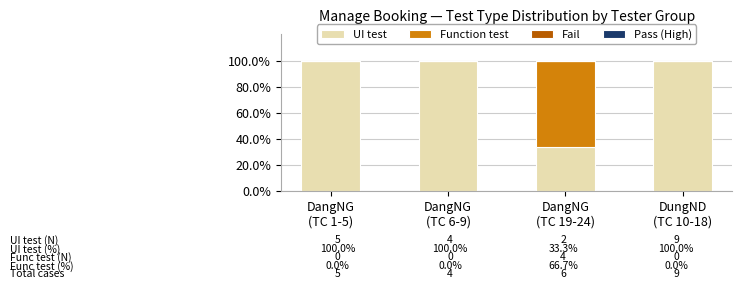

What is the label of the 2nd bar from the left?

DangNG
(TC 6-9)